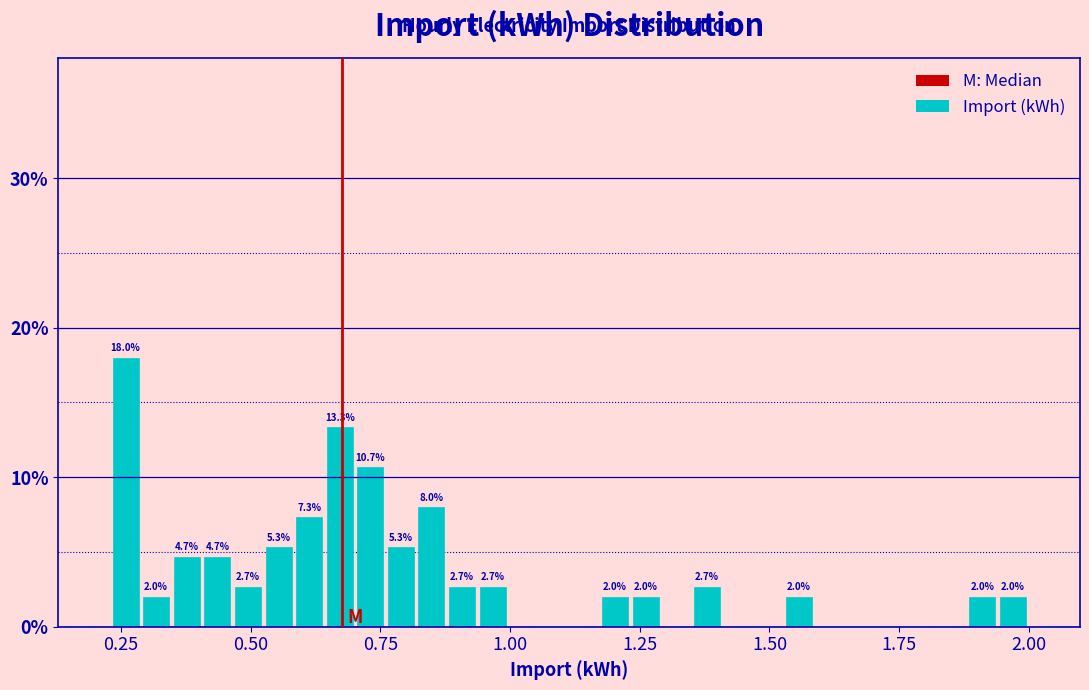

Read against the x-axis, roughly where is the centre of the tallest bar?

0.25